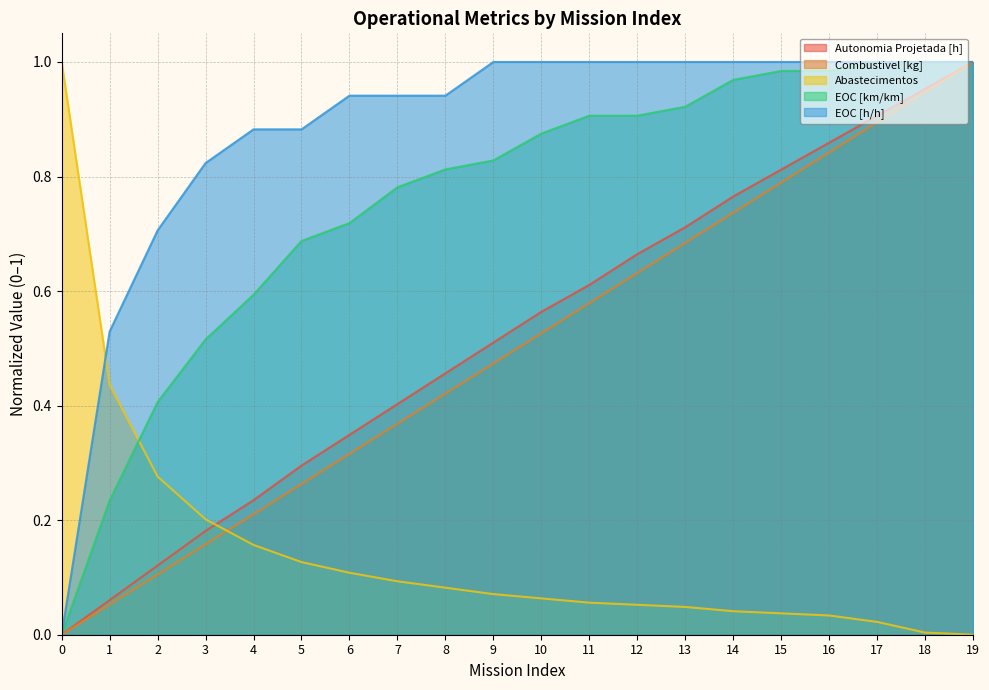

What is the value of the EOC [km/km] point at the 3rd from the left?

0.4